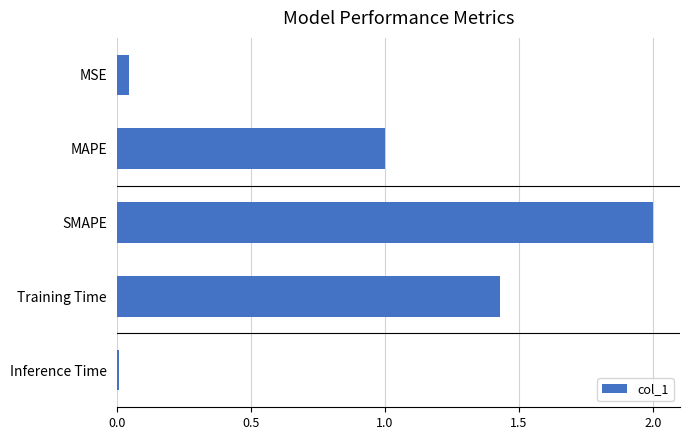

Rank the categories by value from lowest to highest.

Inference Time, MSE, MAPE, Training Time, SMAPE